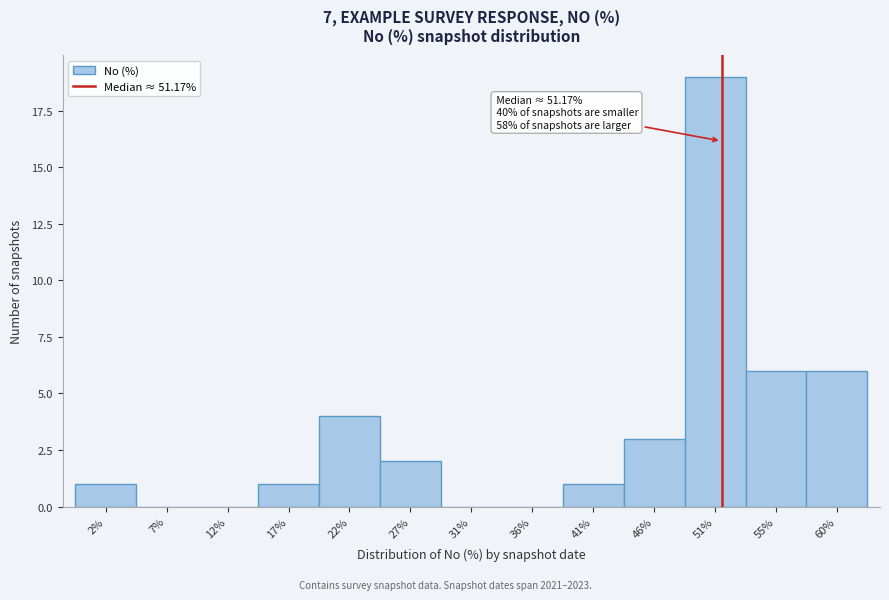

Which range on the x-axis has the tallest bar?

48.0 to 53.0